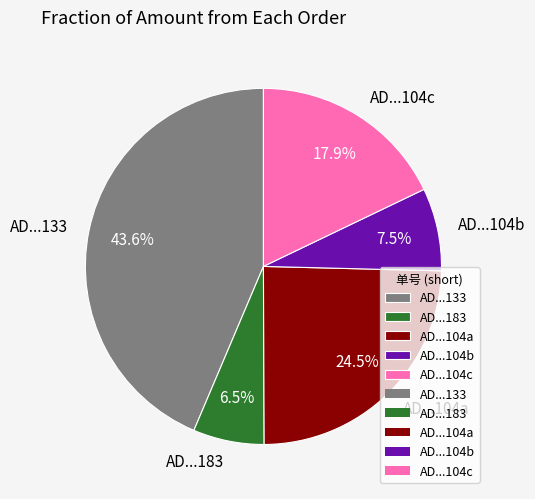

What is the ratio of the value at AD...104b to the value at AD...183?

1.2